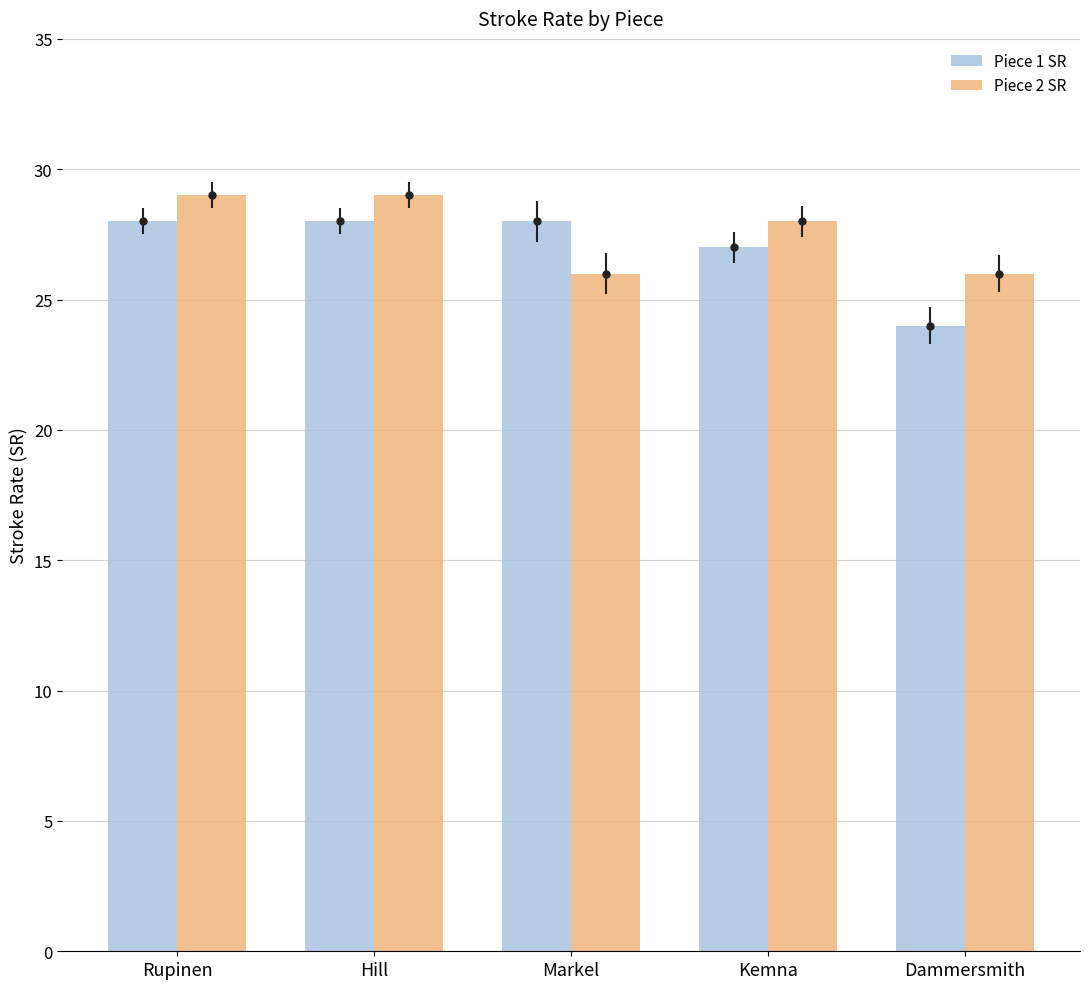

How many bars are there in each group?

2